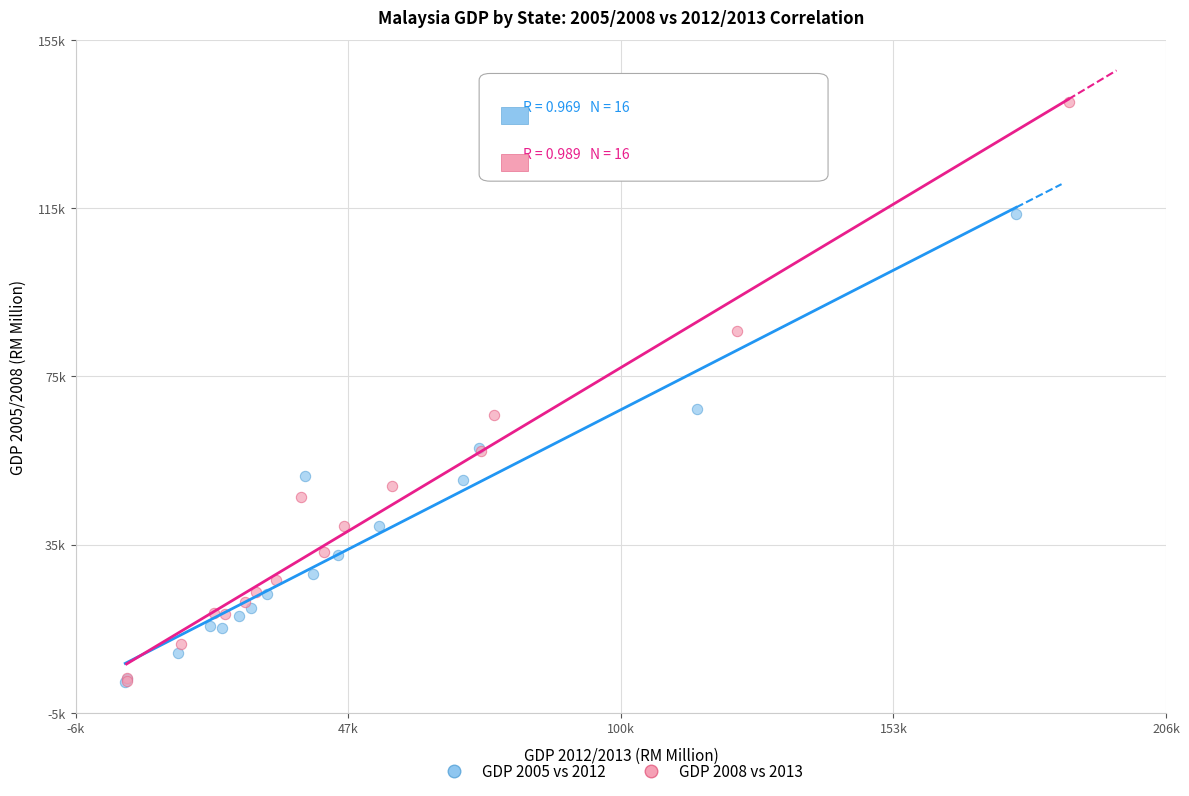

What are all the series names shown in the legend?

GDP 2005 vs 2012, GDP 2008 vs 2013